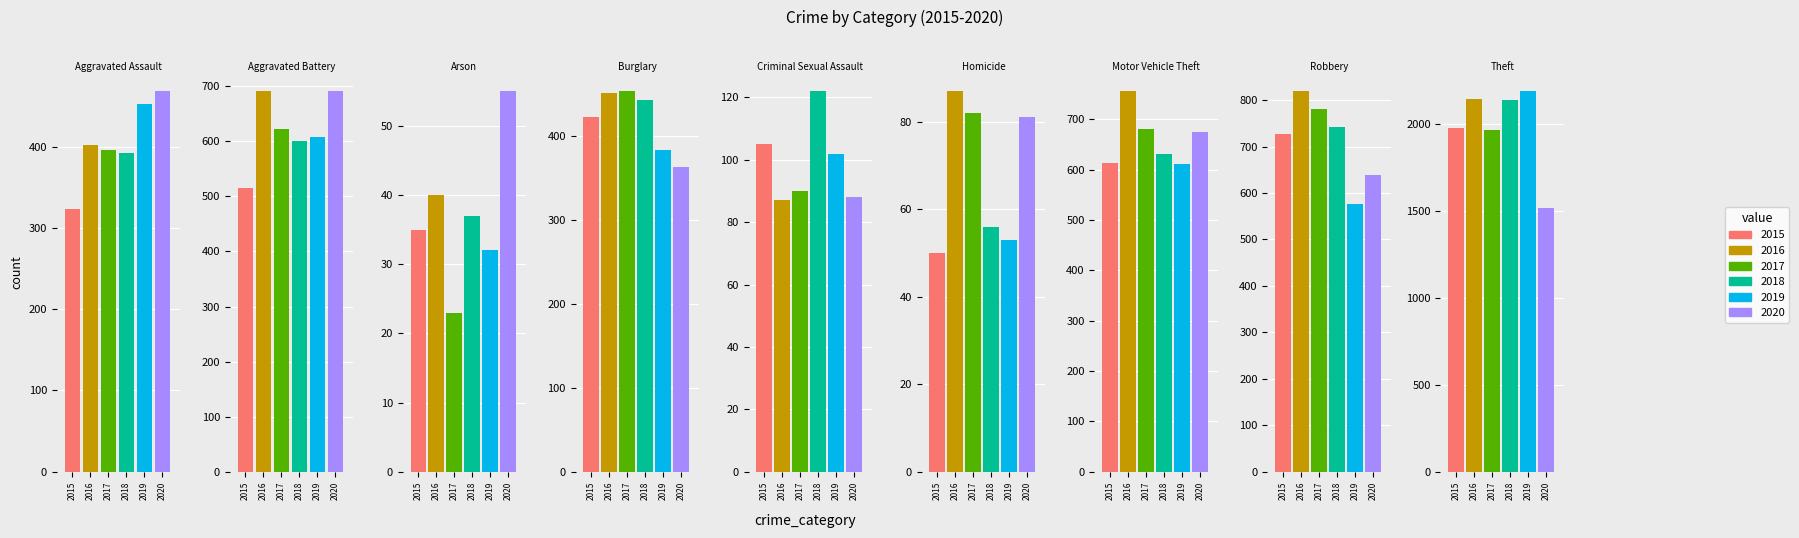

At which label does 2015 first exceed 422?

Aggravated Battery